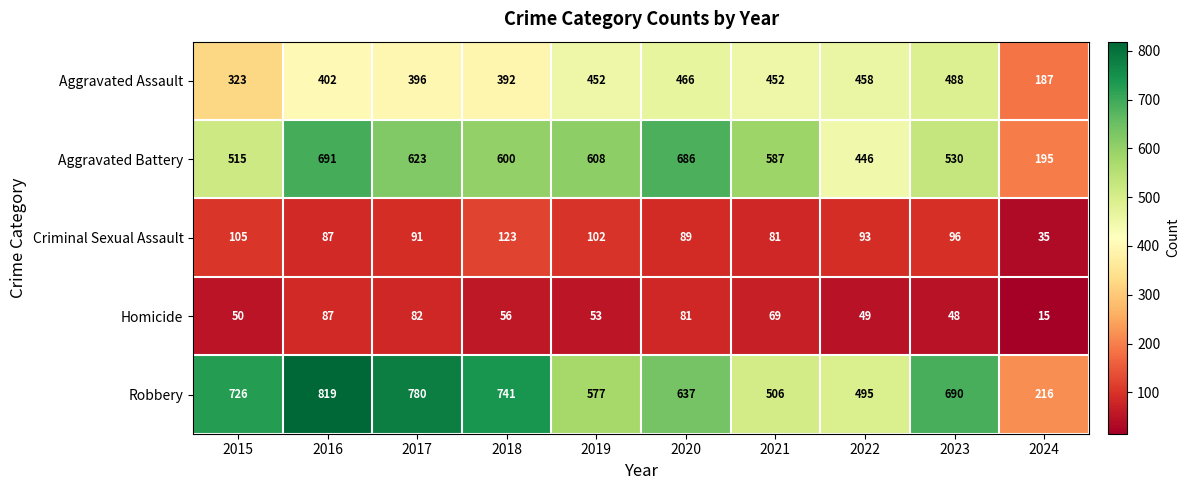

At which label does Robbery first exceed 690?

2015